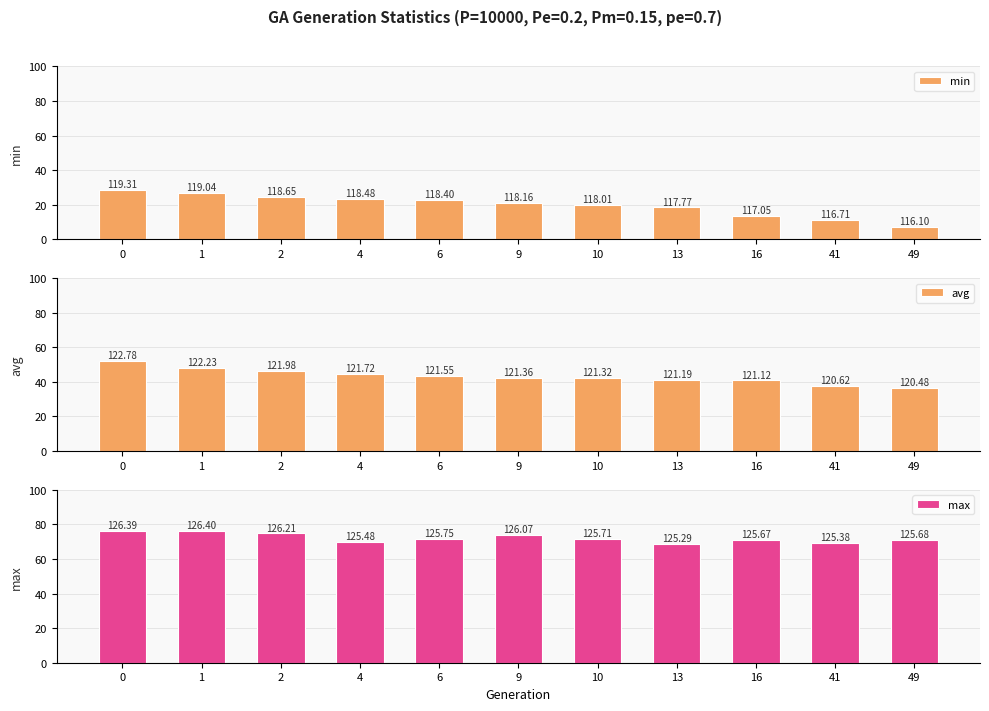

How many data points does each series have?

11